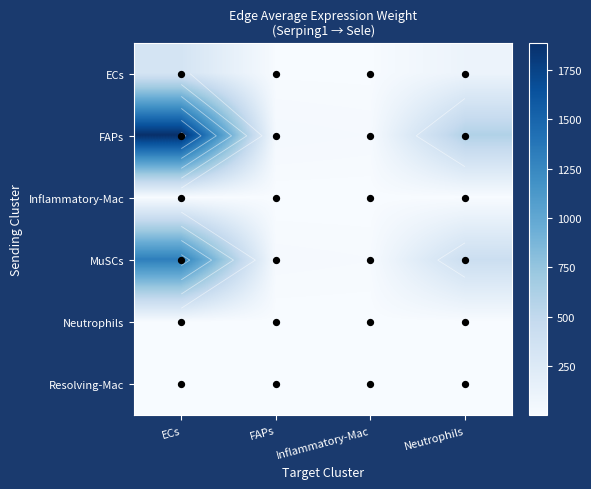

What is the difference between the maximum and minimum values in the ECs series?

326.7